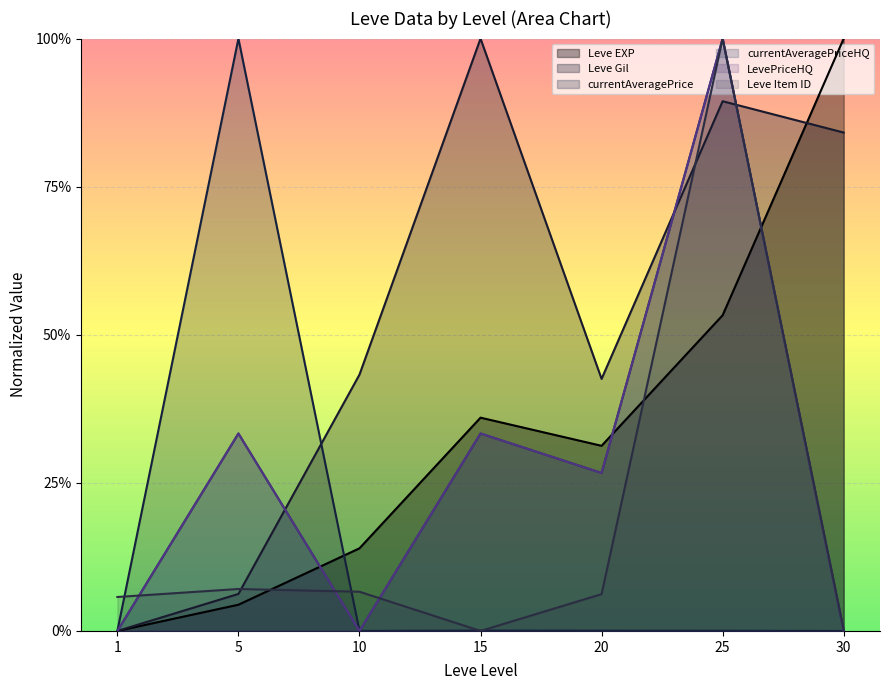

Reading left to right, what are all the values shown in this chart?

Leve EXP: 0.0	0.0	0.1	0.4	0.3	0.5	1.0
Leve Gil: 0.0	0.1	0.4	1.0	0.4	0.9	0.8
currentAveragePrice: 0.0	1.0	0.0	0.0	0.0	0.0	0.0
currentAveragePriceHQ: 0.0	0.3	0.0	0.3	0.3	1.0	0.0
LevePriceHQ: 0.0	0.3	0.0	0.3	0.3	1.0	0.0
Leve Item ID: 0.1	0.1	0.1	0.0	0.1	1.0	0.0